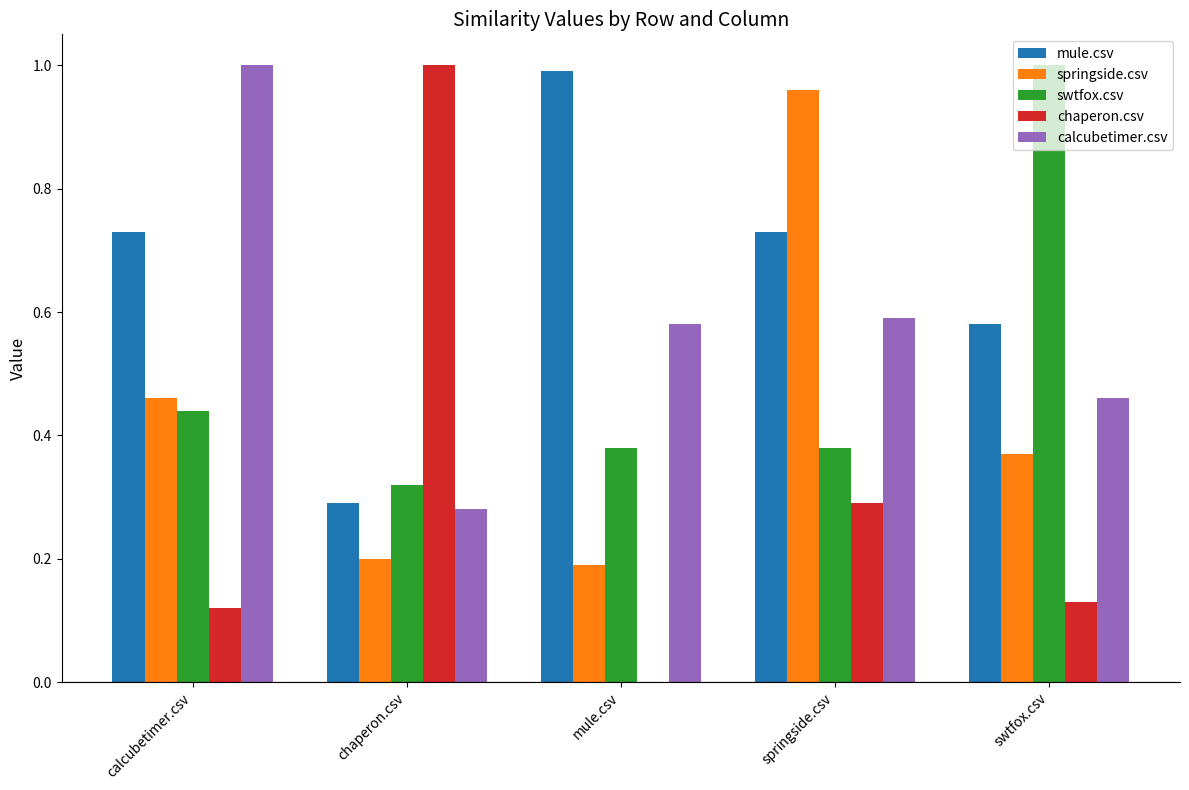

How many data points does each series have?

5